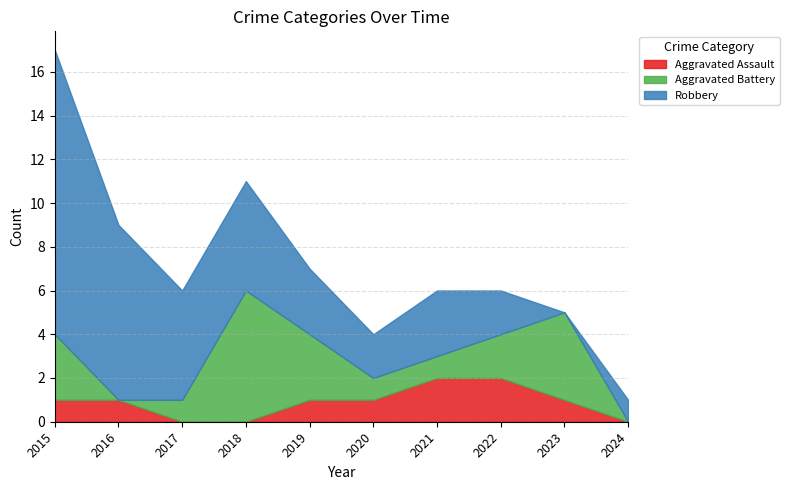

How many times do Robbery and Aggravated Battery cross each other?

2